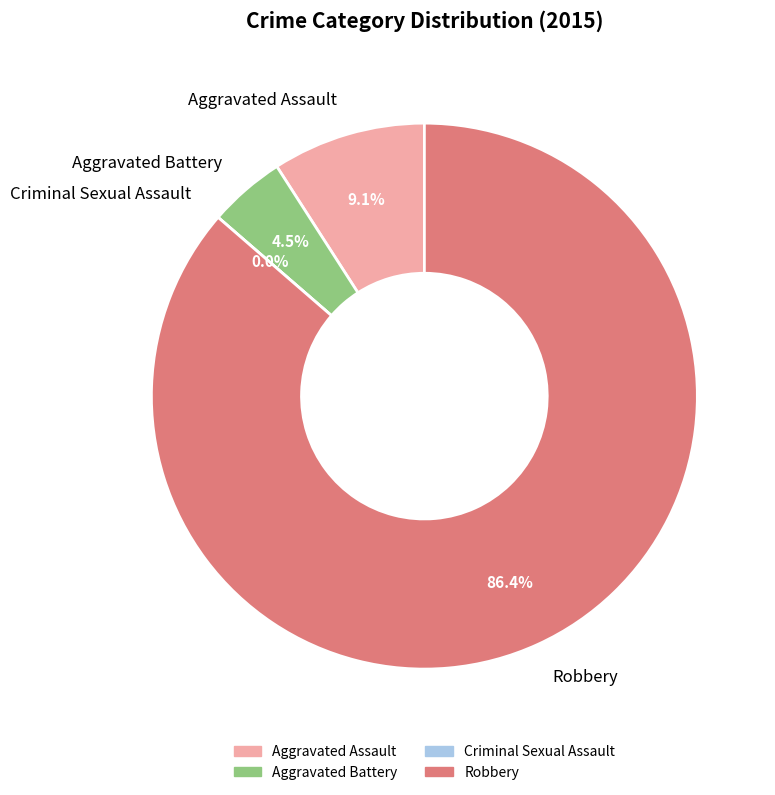

What portion of the pie excludes Criminal Sexual Assault?

100.0%